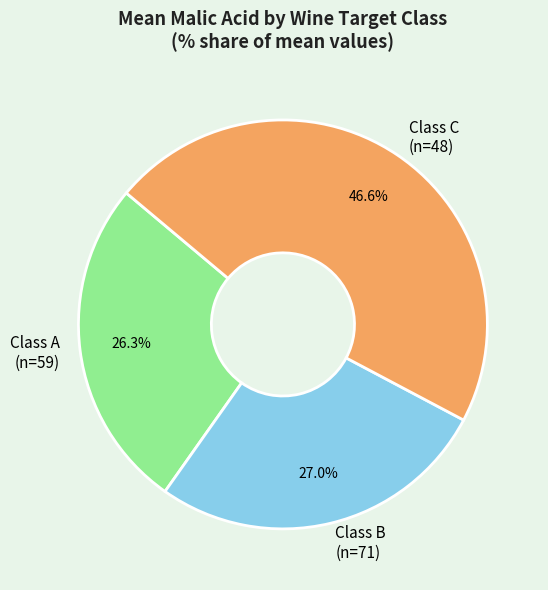

Does Class B (n=71) account for over 50% of the chart?

No